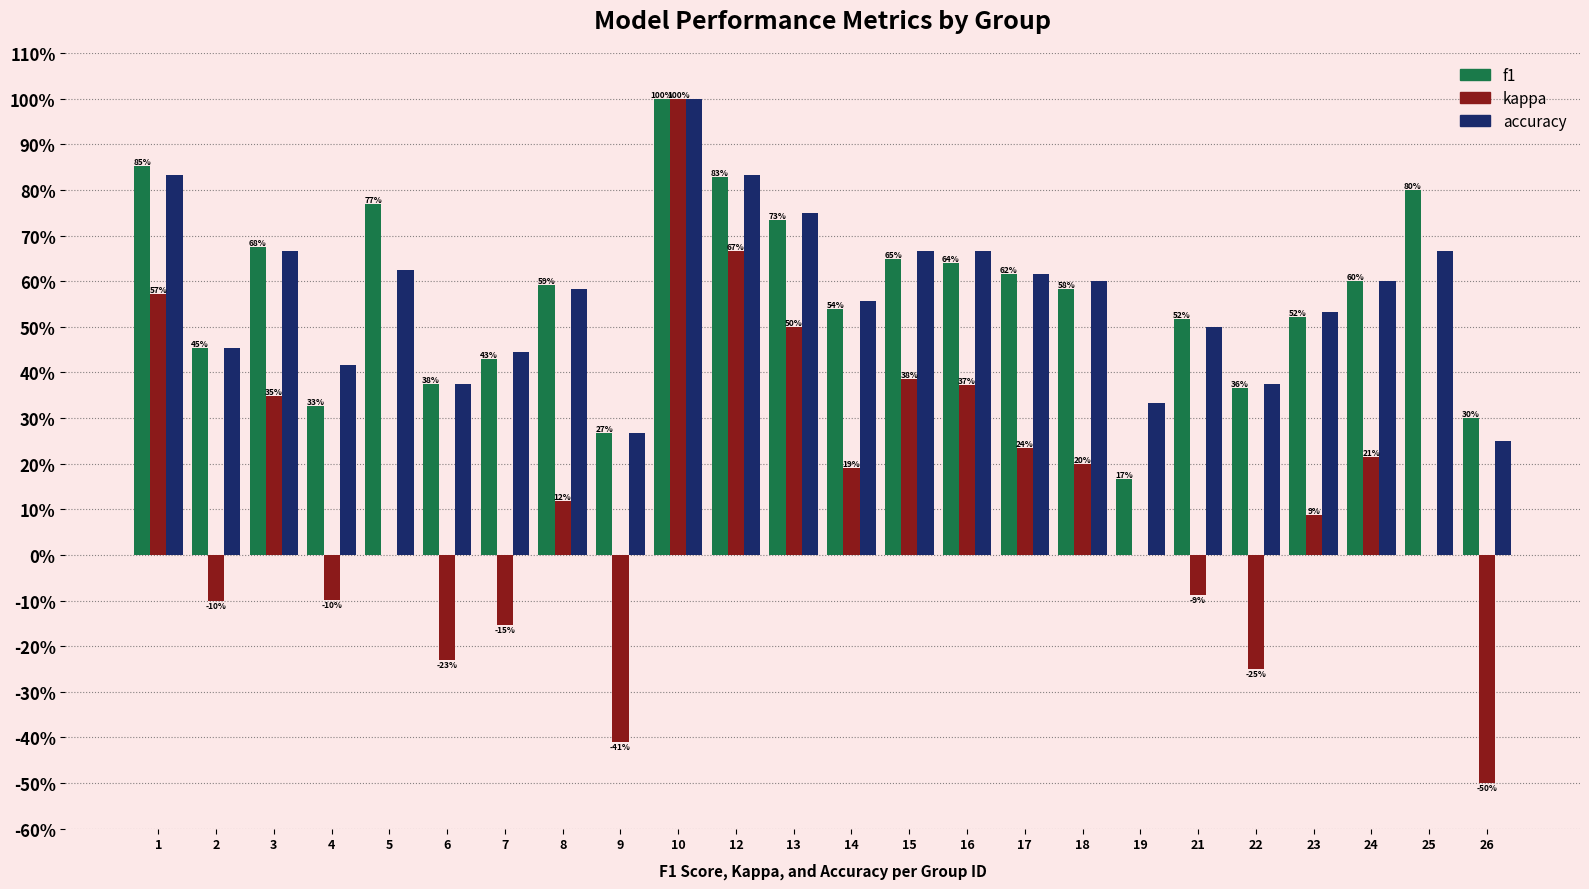

Are the bars horizontal?

No